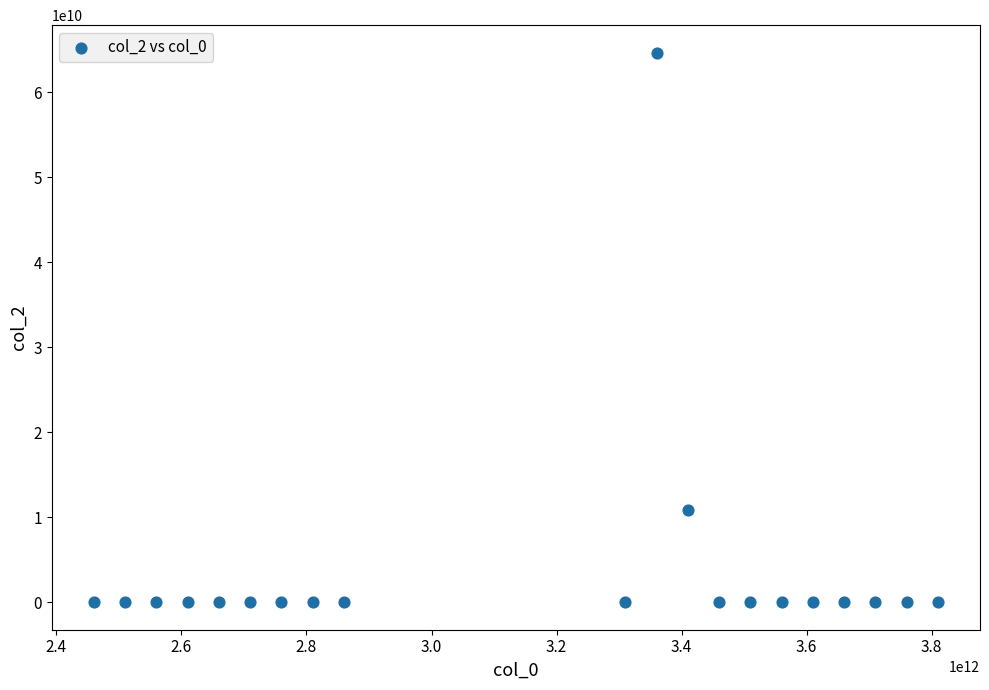

What Y value in the scatter plot is closest to 32321059374?

10892231540.4